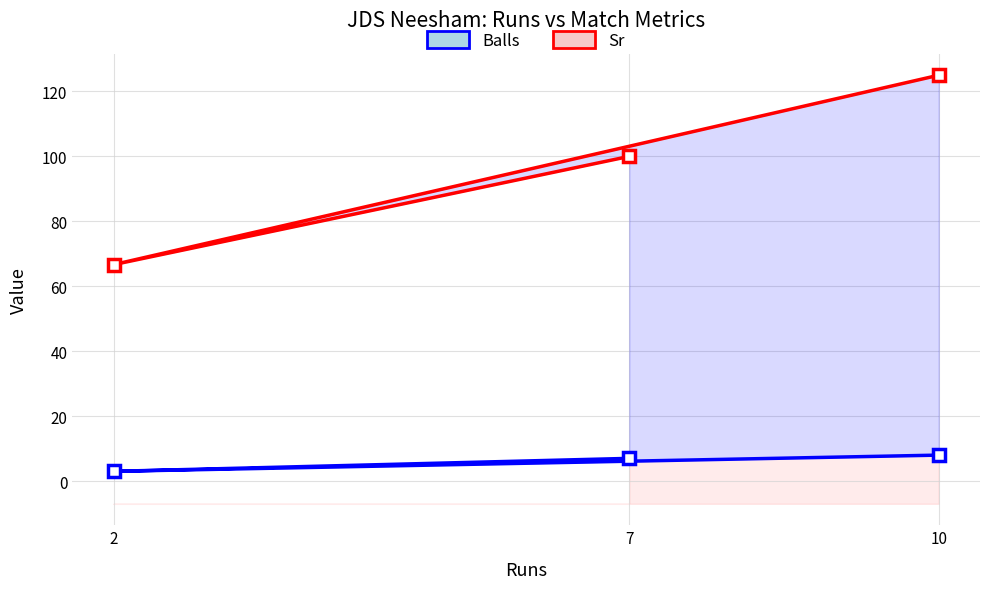

What is the label of the 3rd point from the left?

10